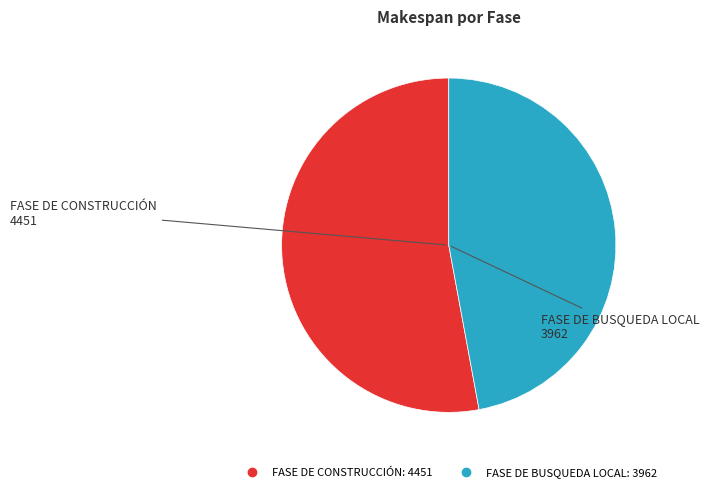

The FASE DE BUSQUEDA LOCAL slice represents 55% of the pie. True or false?

False